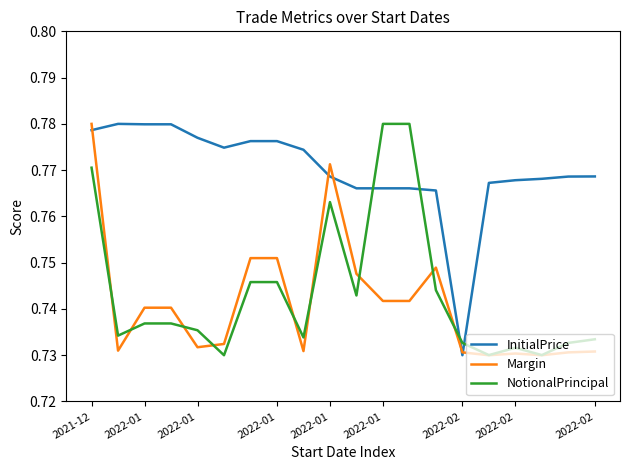

Which series has the largest total across all categories?

InitialPrice